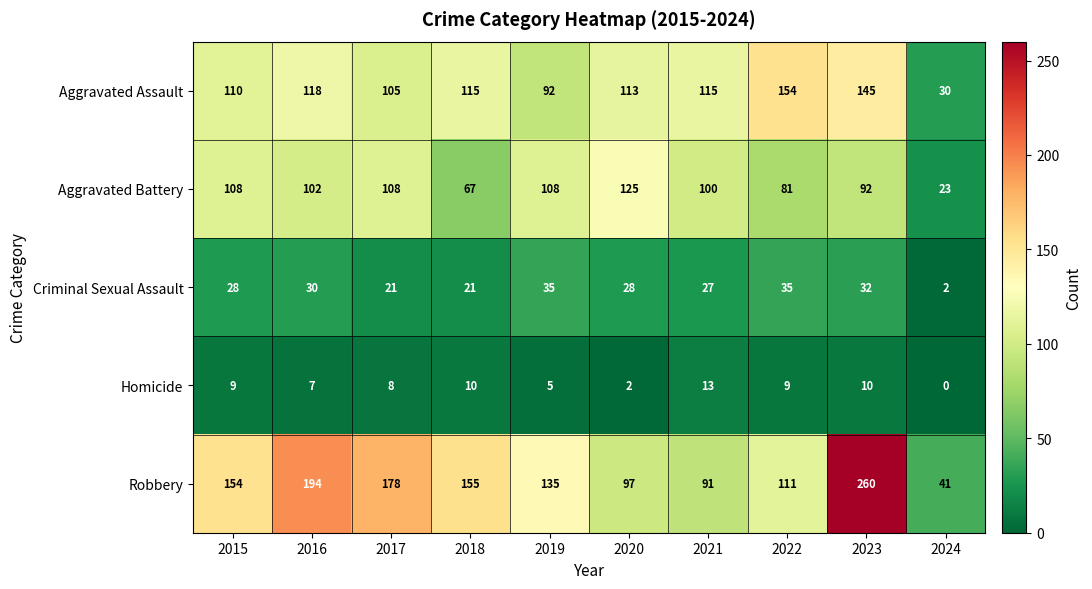

Count the number of categories in the chart.

10